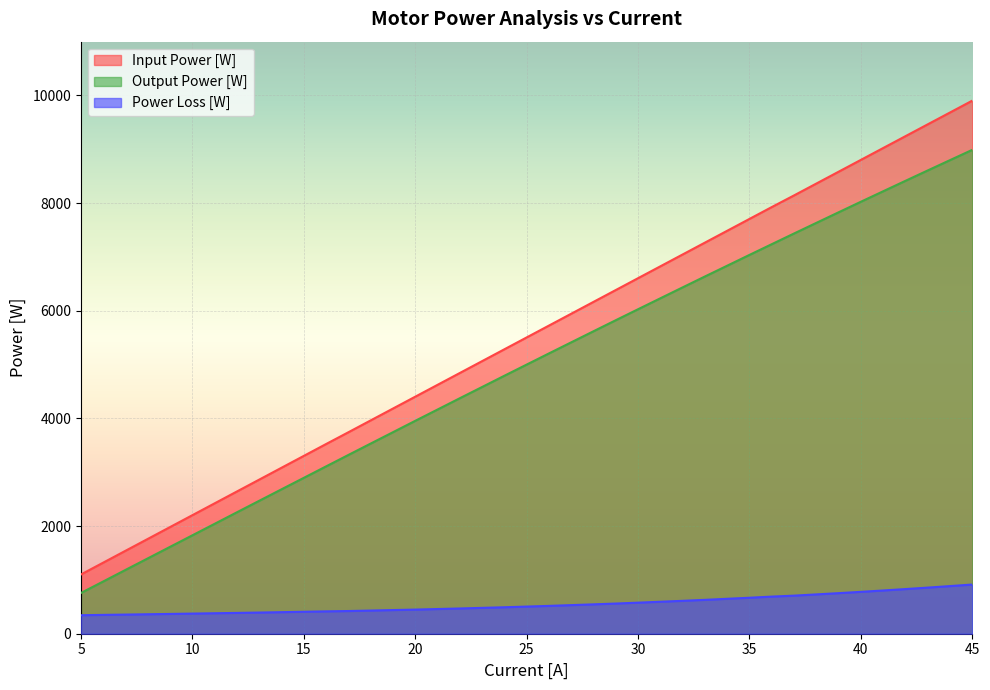

What is the total value across all series at 30?

13212.0